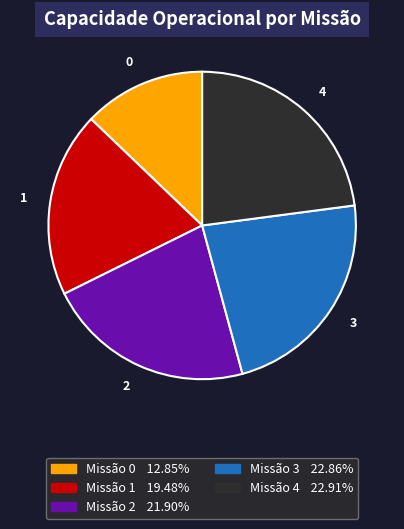

Is there a majority slice in this chart?

No